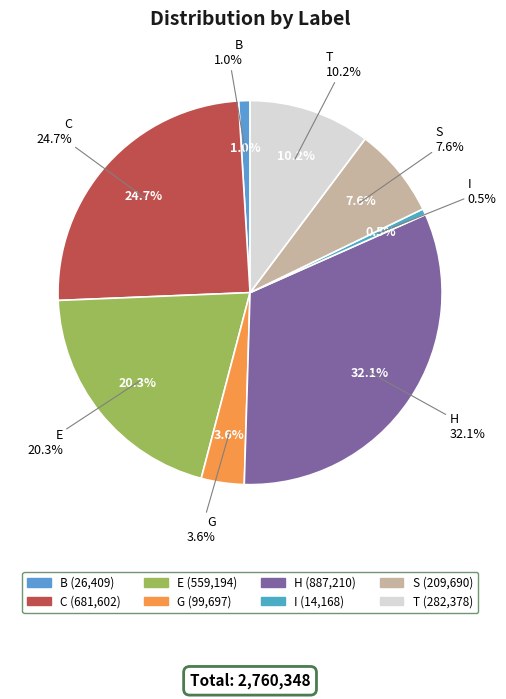

Is S the majority of the pie?

No